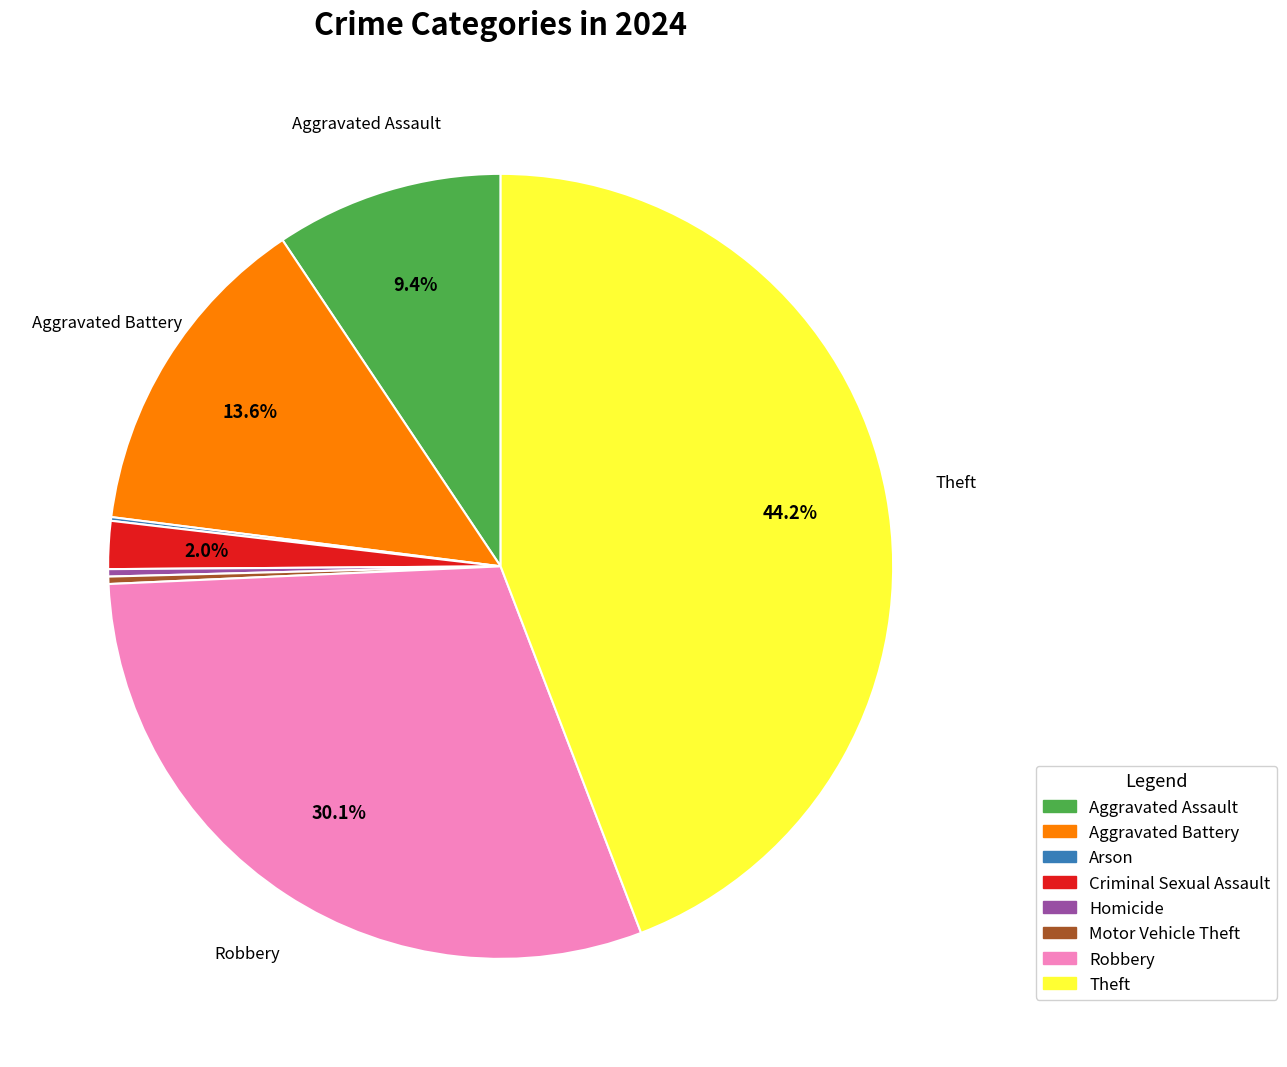

How much of the chart is everything except Theft?

55.8%